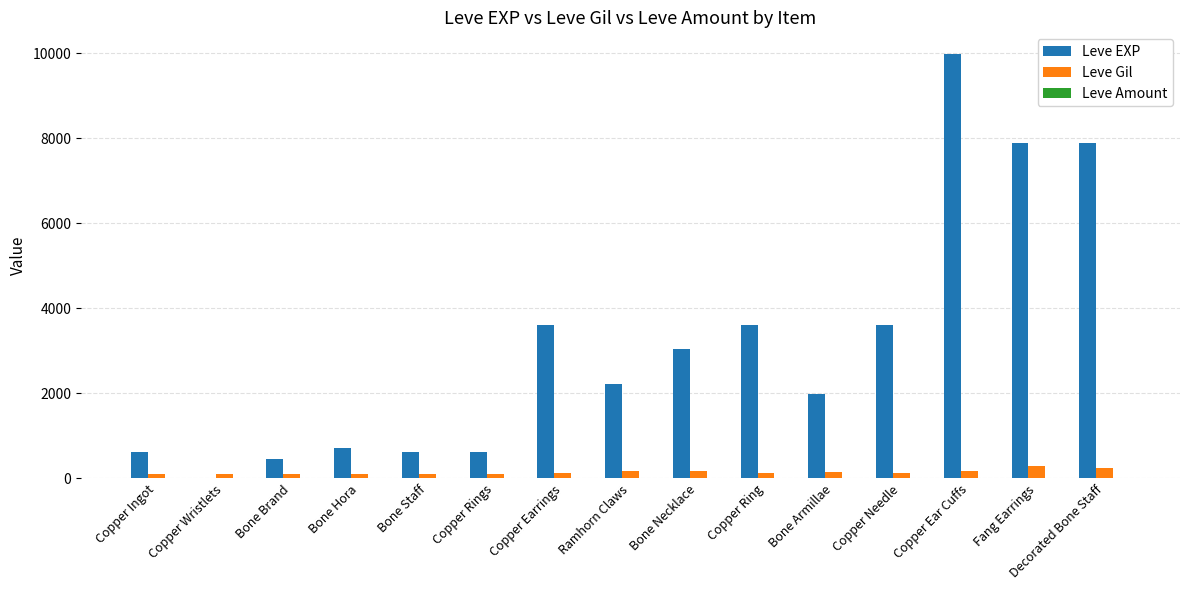

Is it true that Leve EXP equals 1980 at Bone Armillae?

True